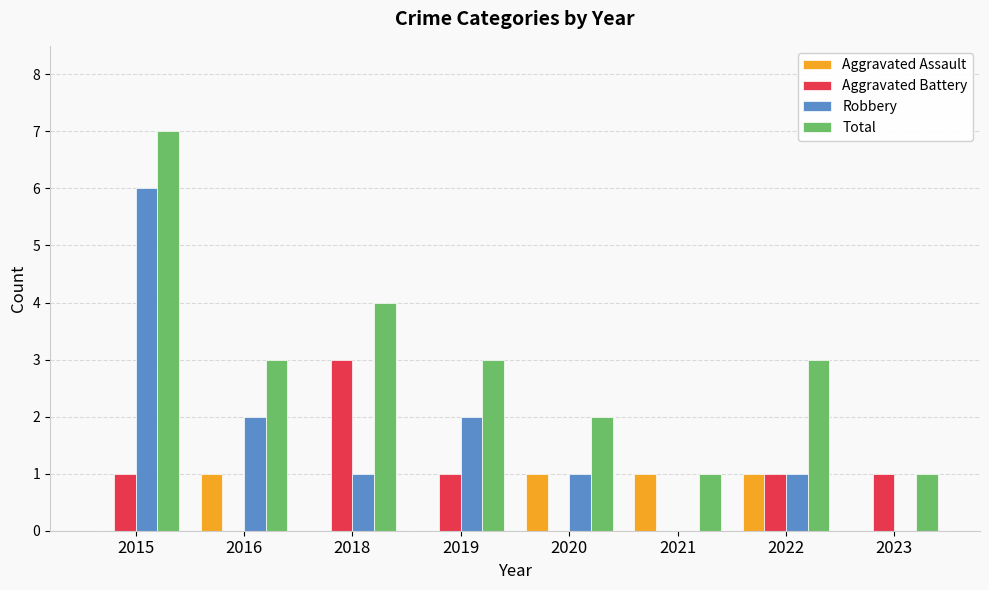

How many categories are shown in the chart?

8